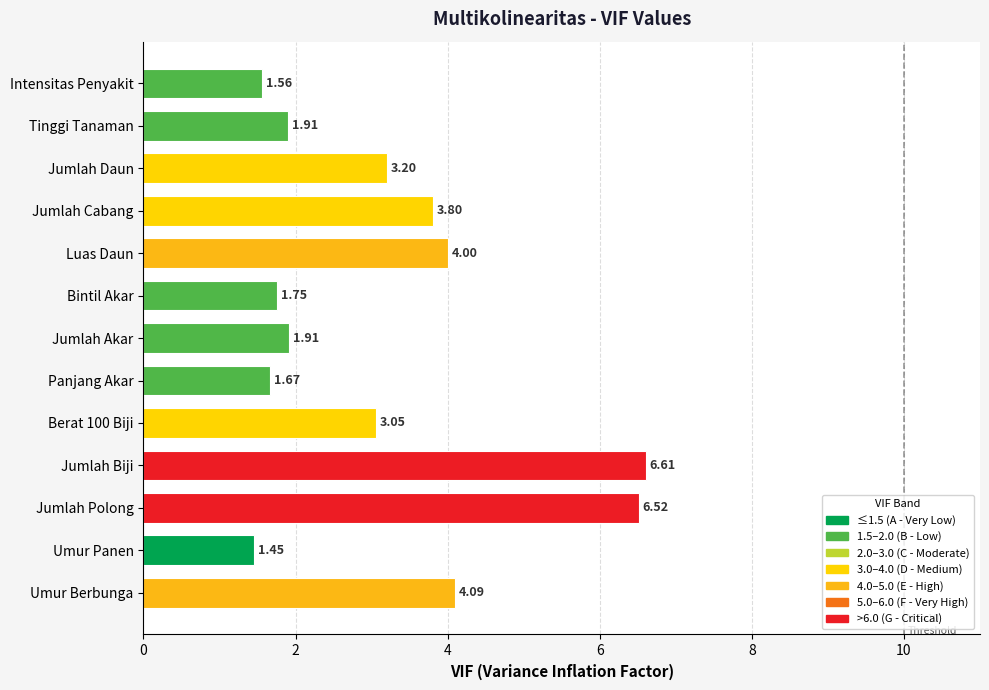

What is the difference between the values at Jumlah Akar and Jumlah Biji?

4.7